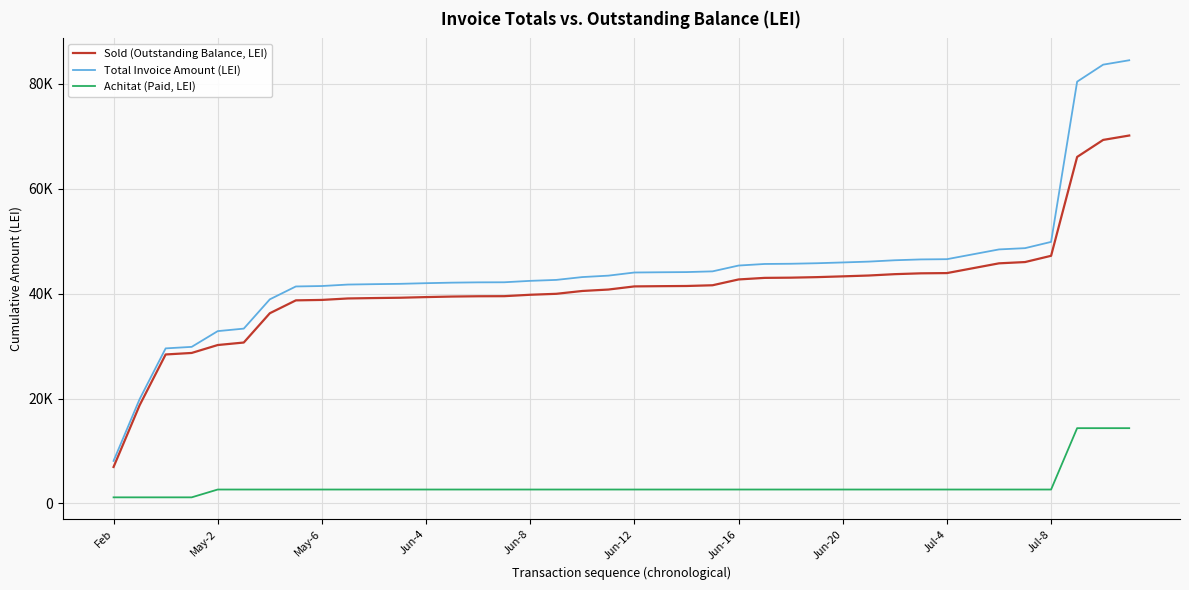

What is the sum of all Sold (Outstanding Balance, LEI) values?

1638803.6